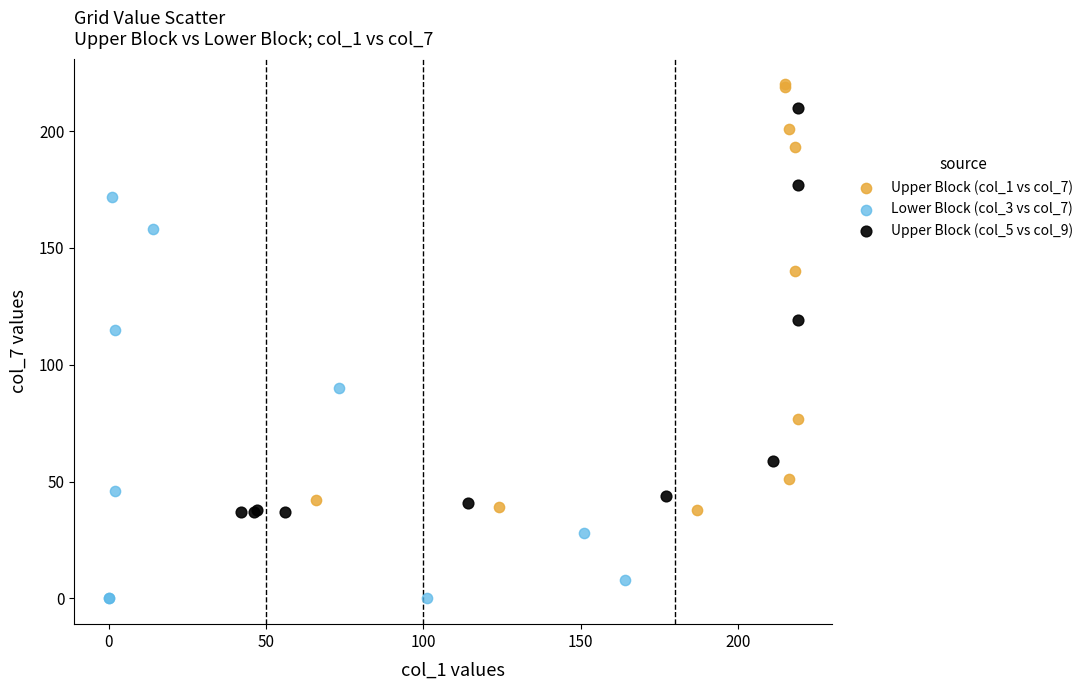

Which series reaches the minimum Y coordinate?

Lower Block (col_3 vs col_7)